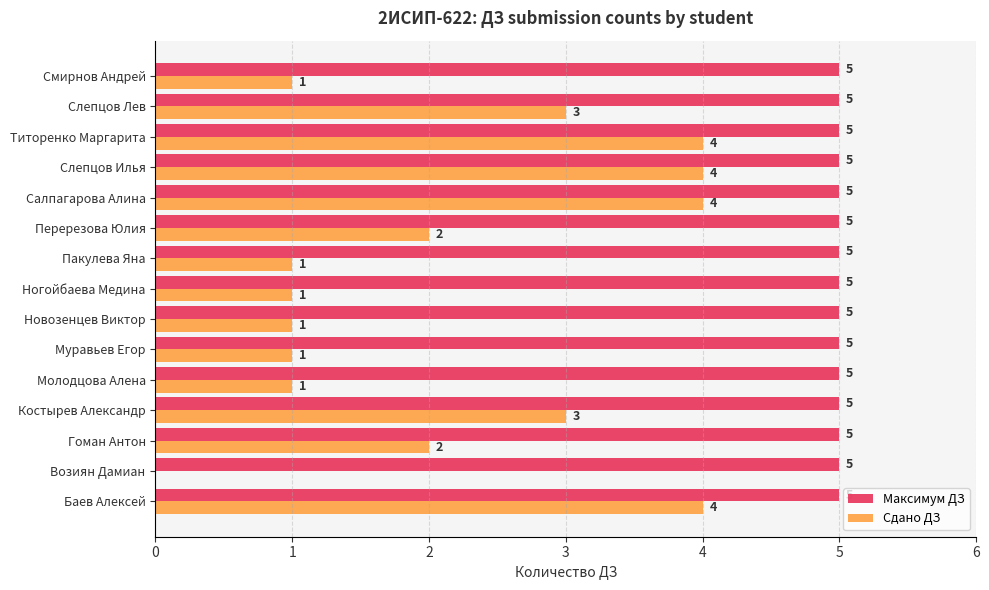

Is the value of Сдано ДЗ at Салпагарова Алина greater than the value of Максимум ДЗ at Ногойбаева Медина?

No